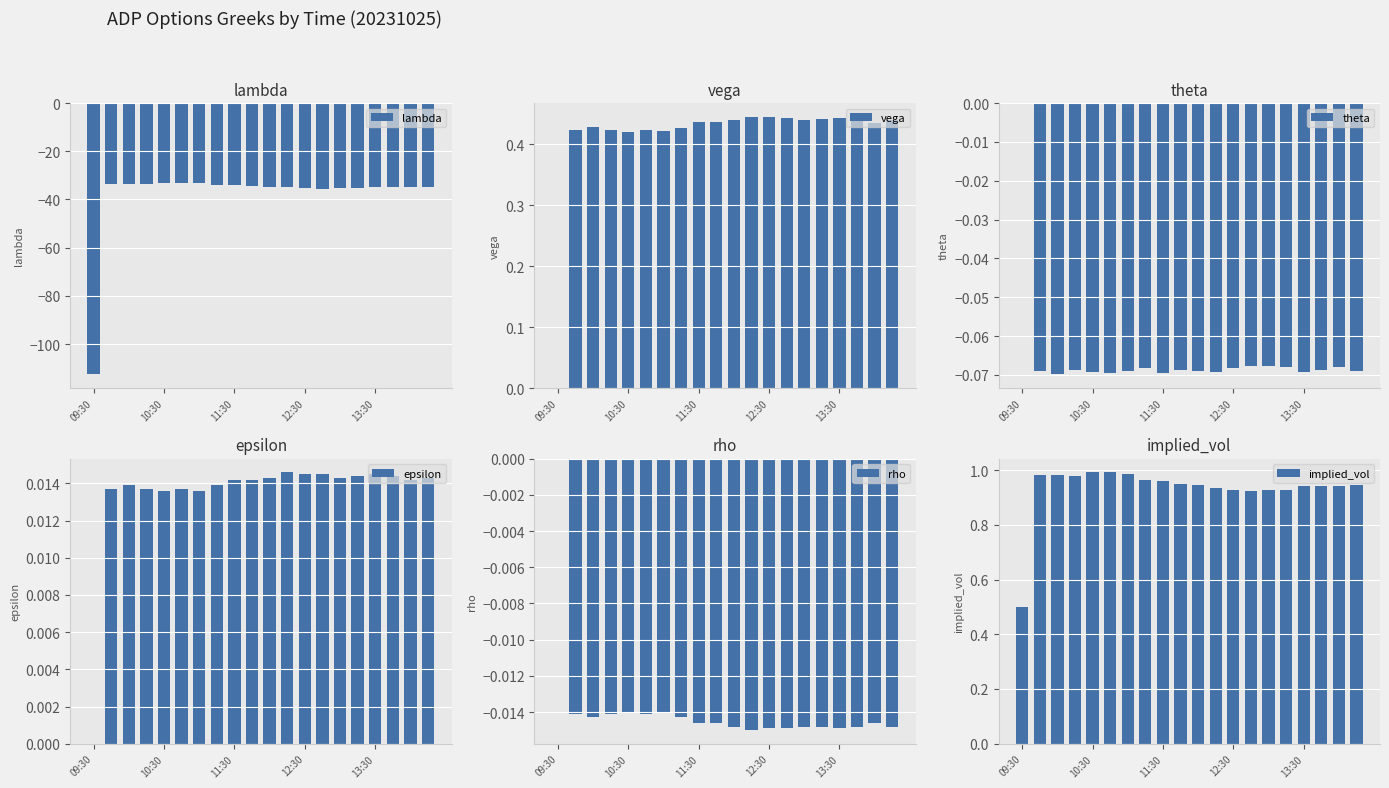

What is the sum of all lambda values?

-765.7